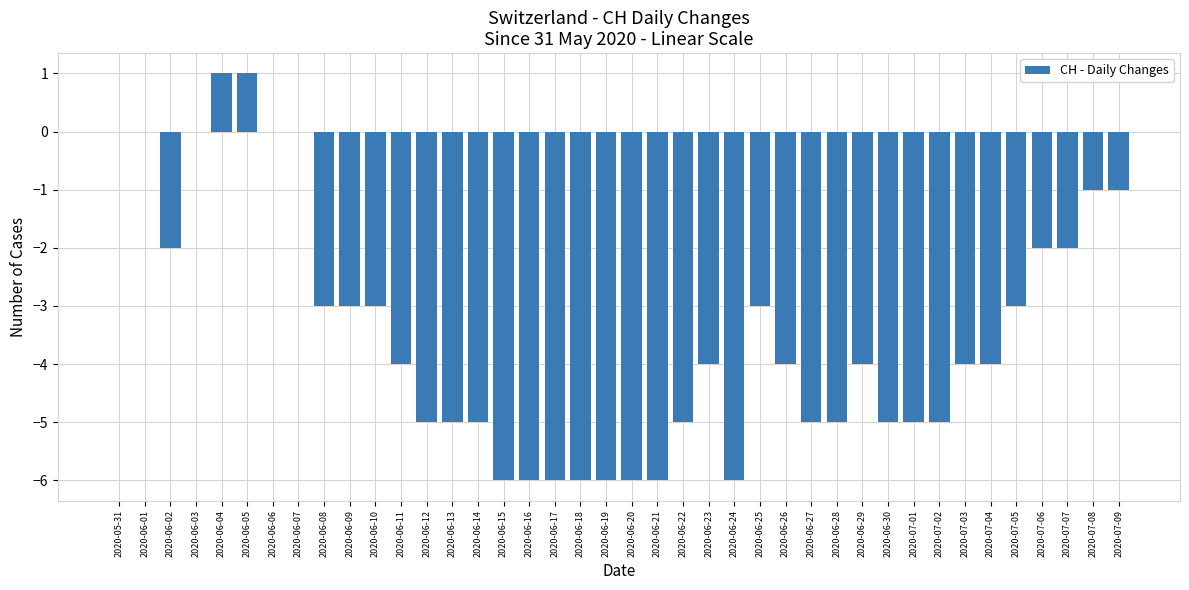

Reading left to right, extract all data points from this chart.

0	0	-2	0	1	1	0	0	-3	-3	-3	-4	-5	-5	-5	-6	-6	-6	-6	-6	-6	-6	-5	-4	-6	-3	-4	-5	-5	-4	-5	-5	-5	-4	-4	-3	-2	-2	-1	-1